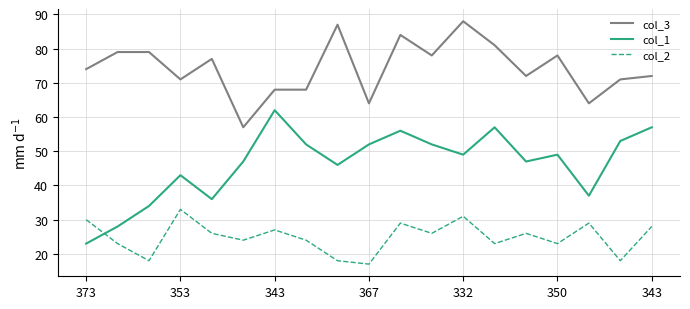

List the series in order of their peak value, highest first.

col_3, col_1, col_2